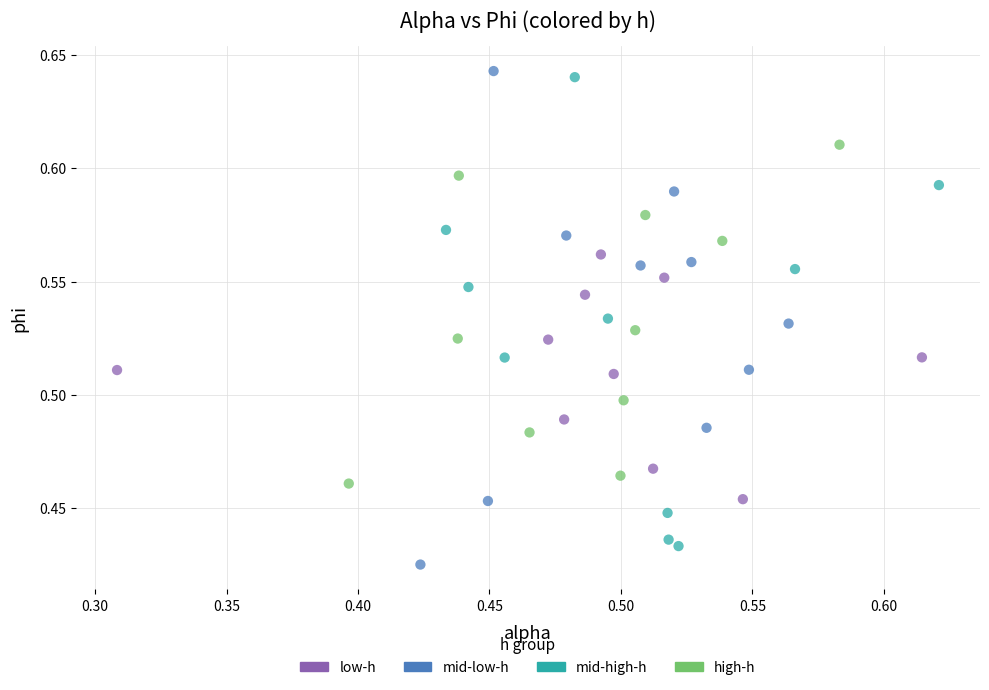

What are all the series names shown in the legend?

low-h, mid-low-h, mid-high-h, high-h